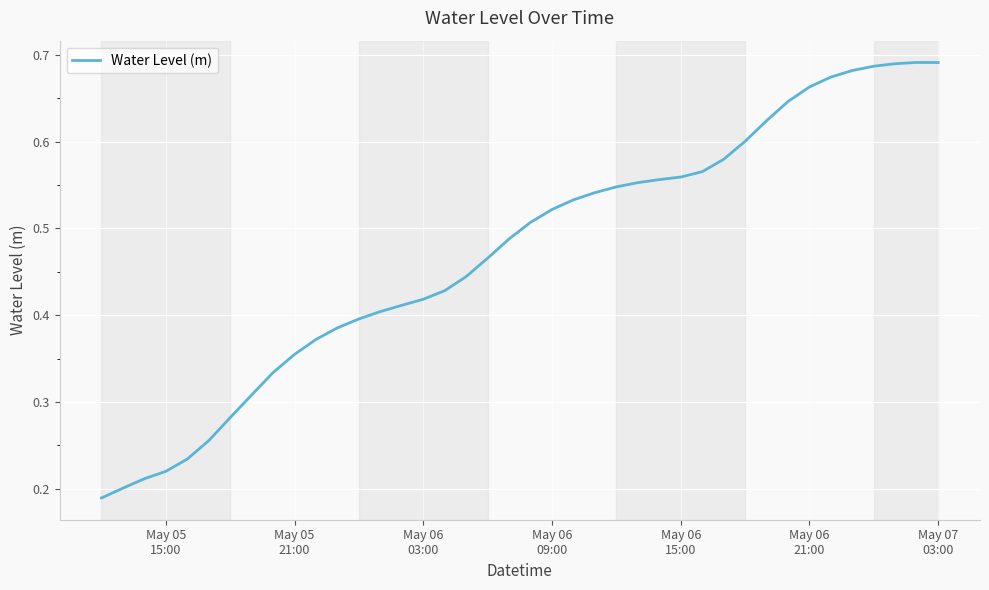

Count the number of data series in this chart.

1